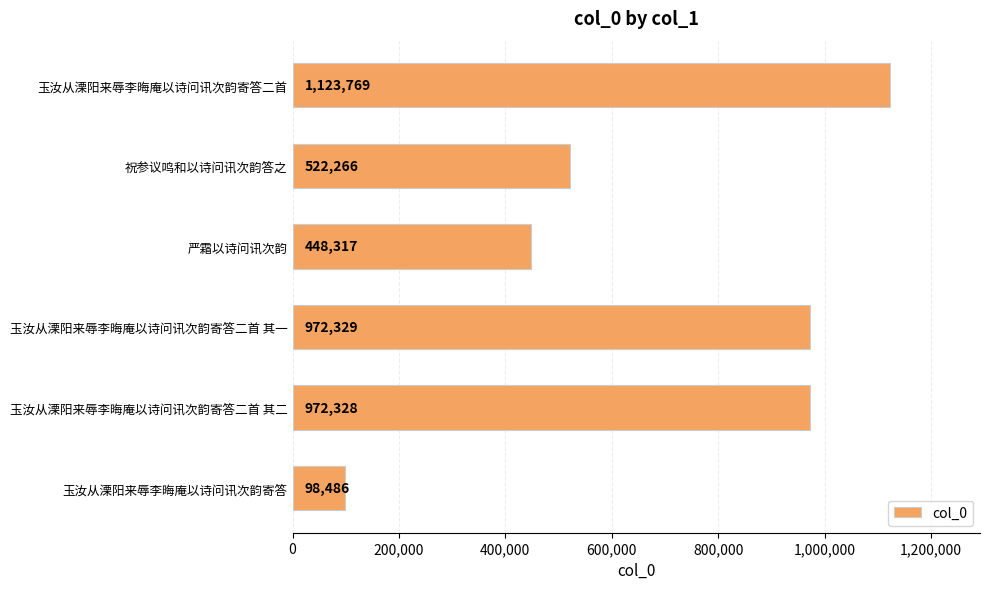

Which label corresponds to the smallest value in the chart?

玉汝从溧阳来辱李晦庵以诗问讯次韵寄答